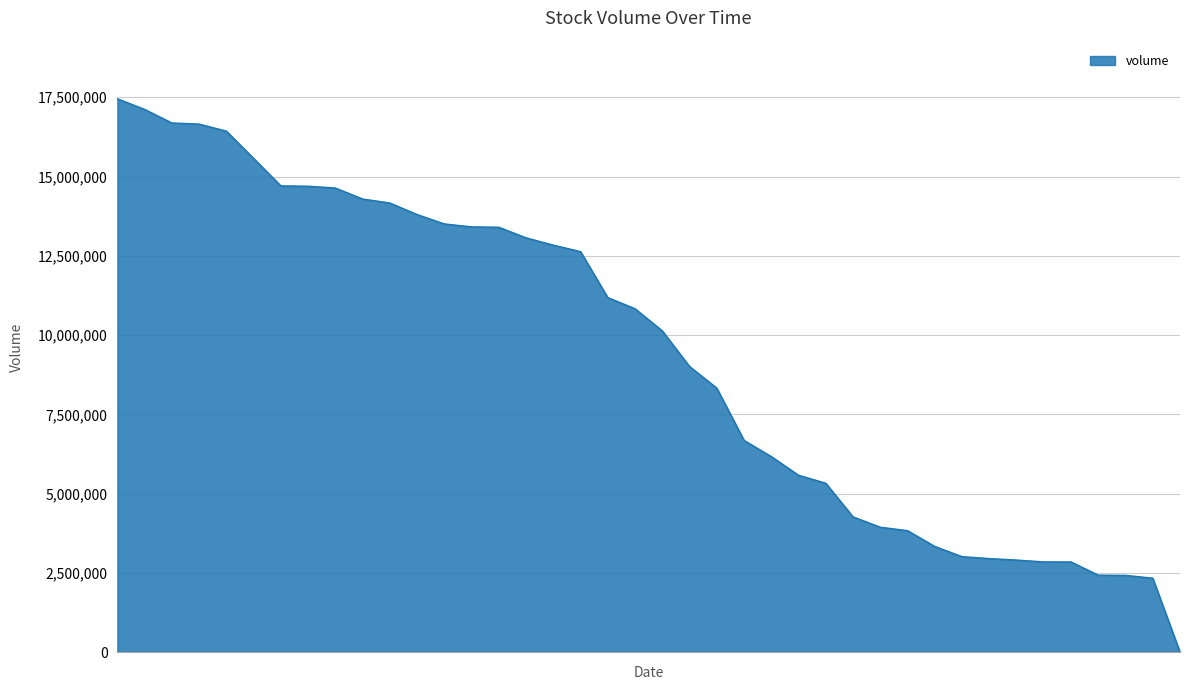

What is the maximum value shown in the chart?

17451511